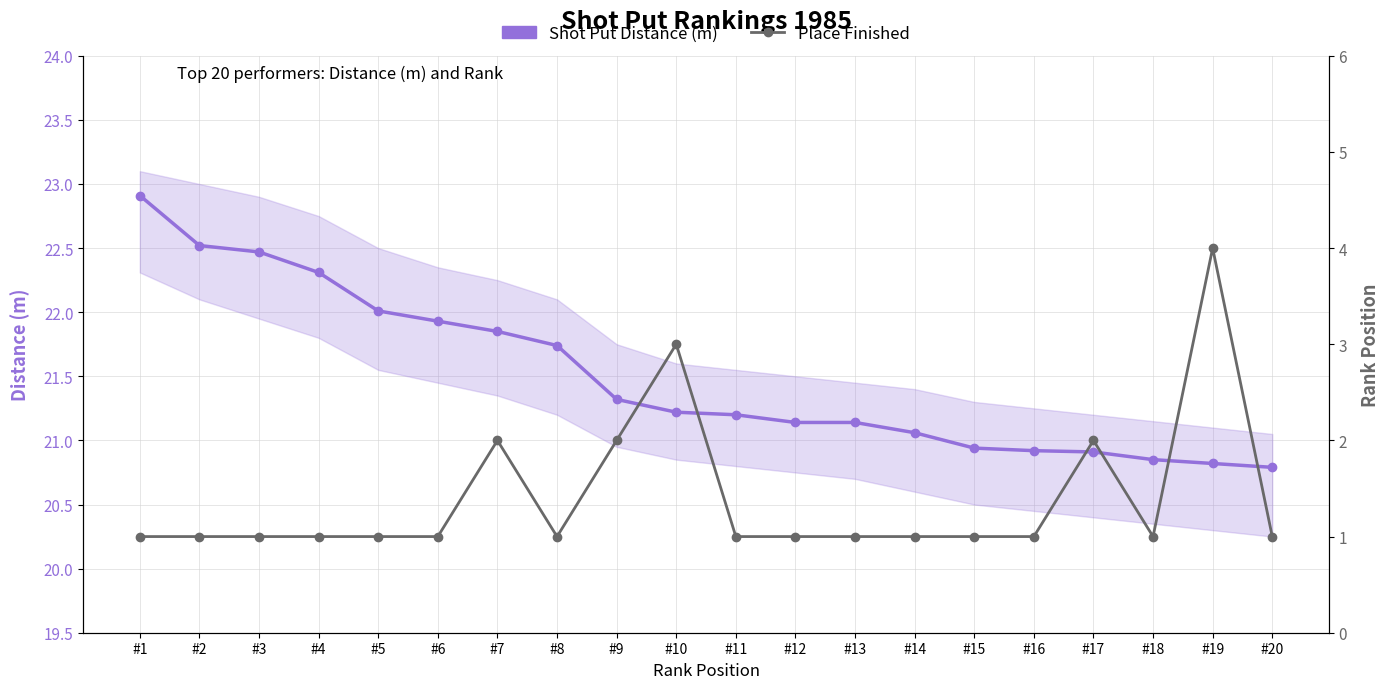

What are all the series names shown in the legend?

Shot Put Distance (m), Place Finished